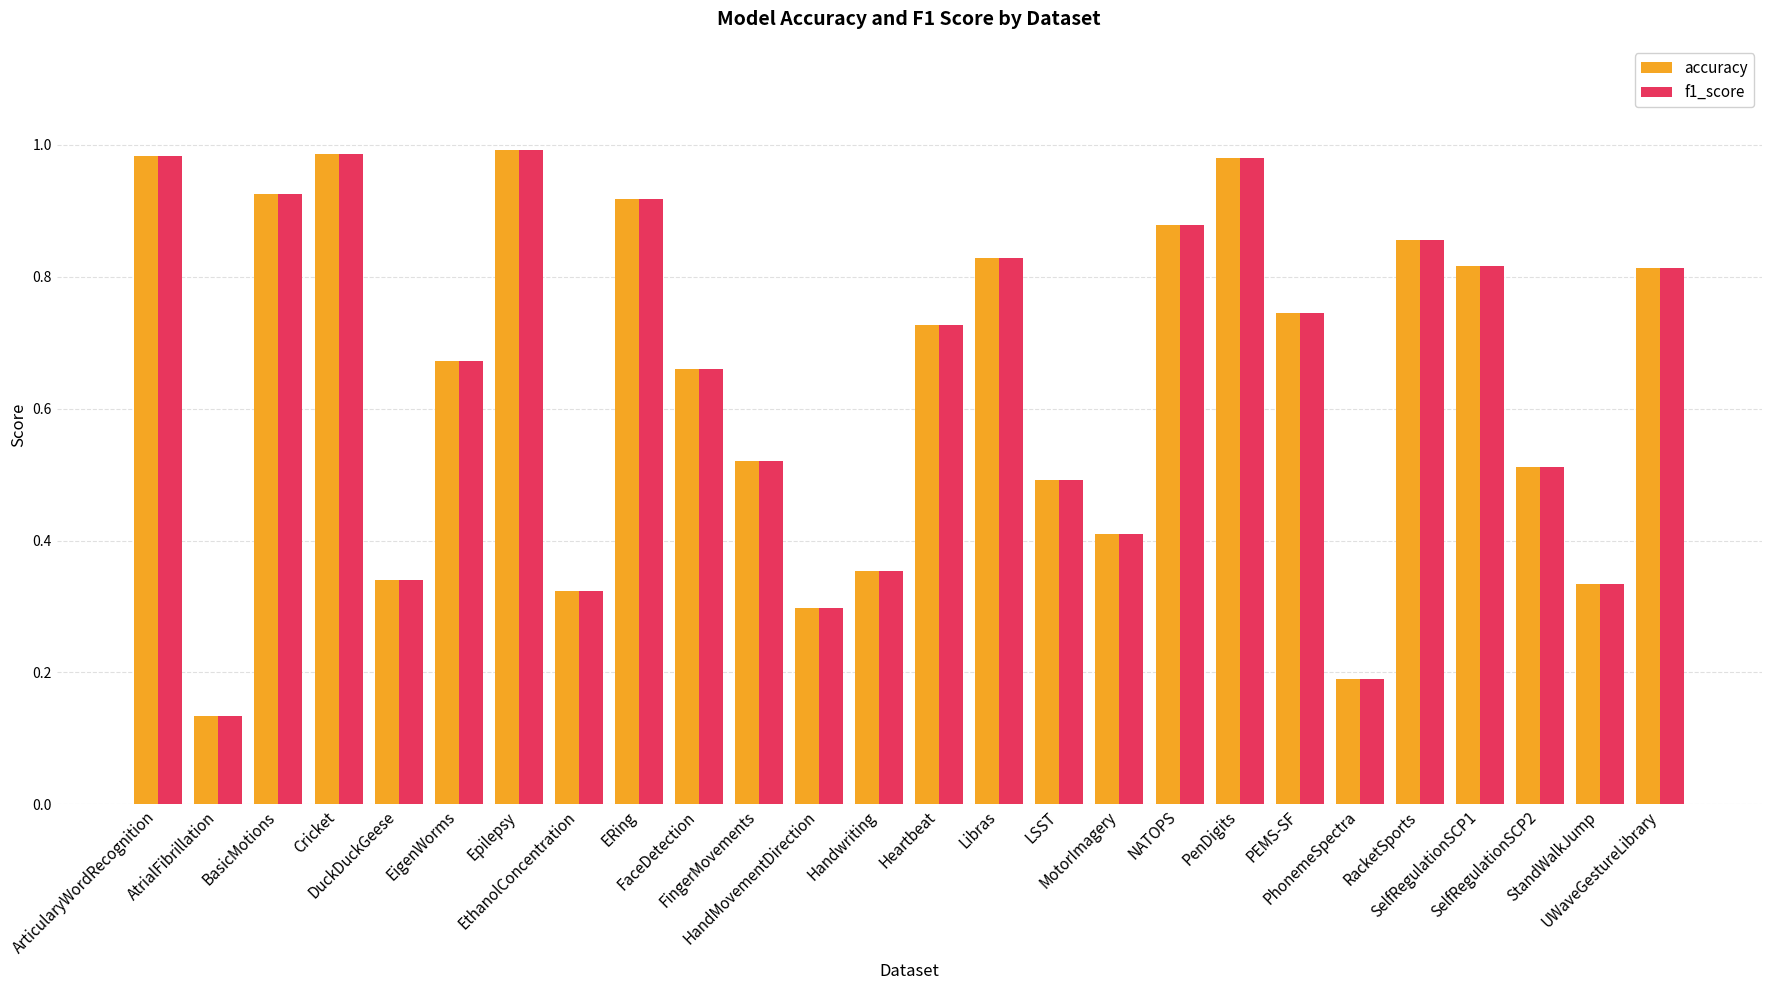

What is the sum of all f1_score values?

16.7